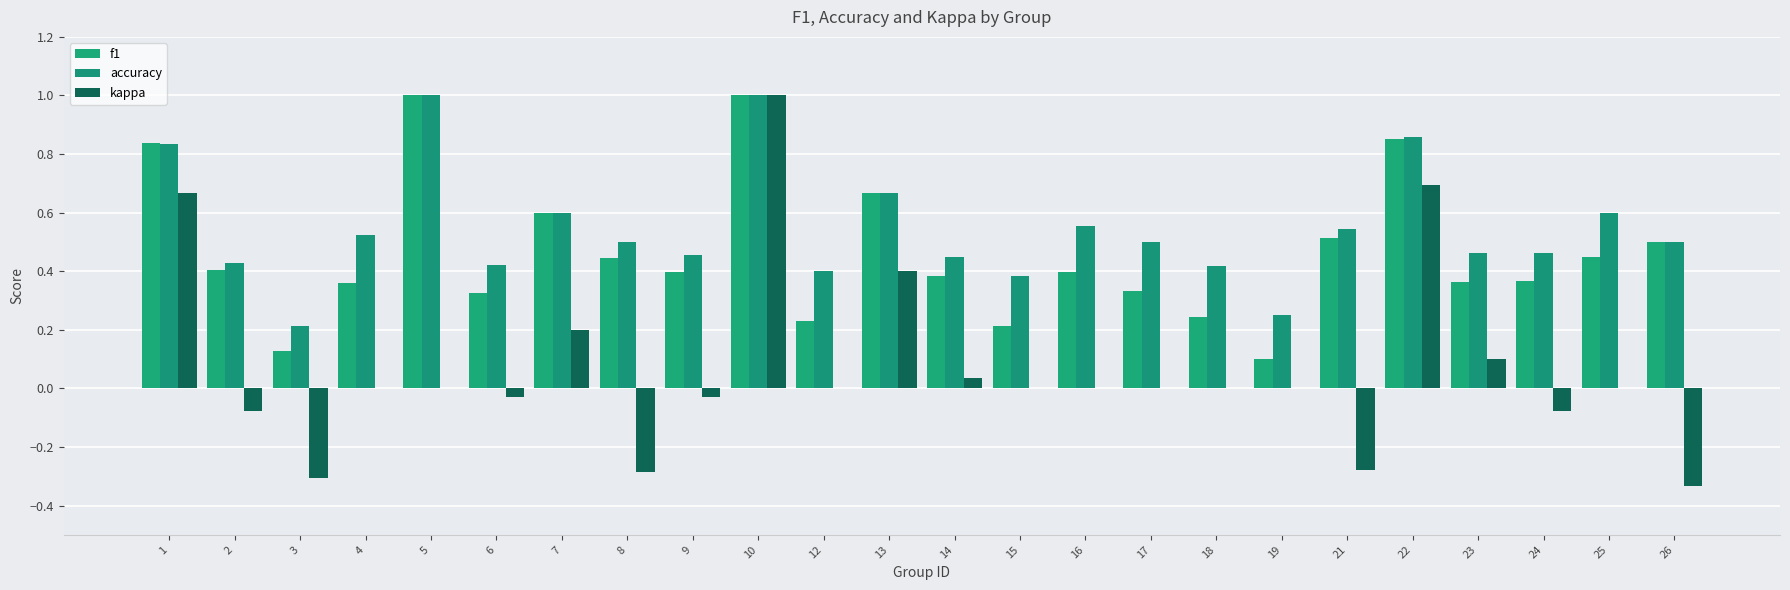

What is the maximum value for accuracy?

1.0